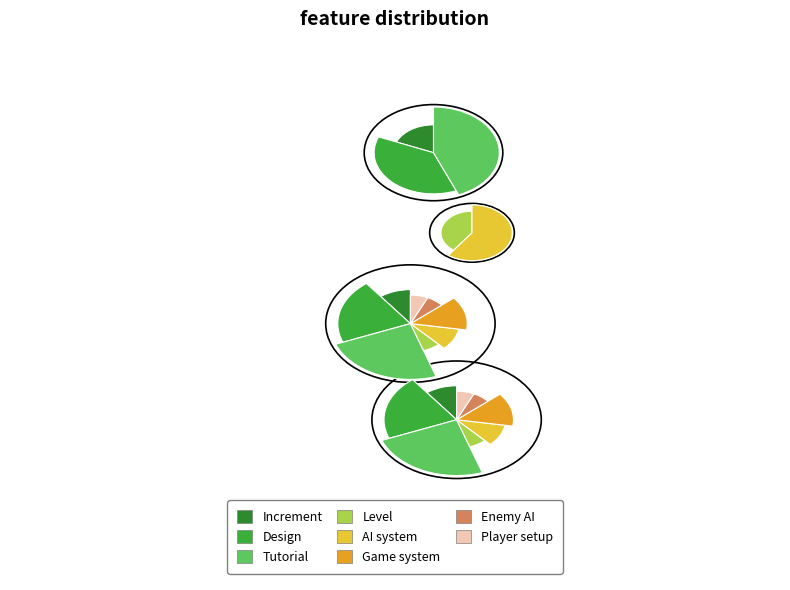

To the nearest percent, what percentage of the pie is Tutorial?

24%